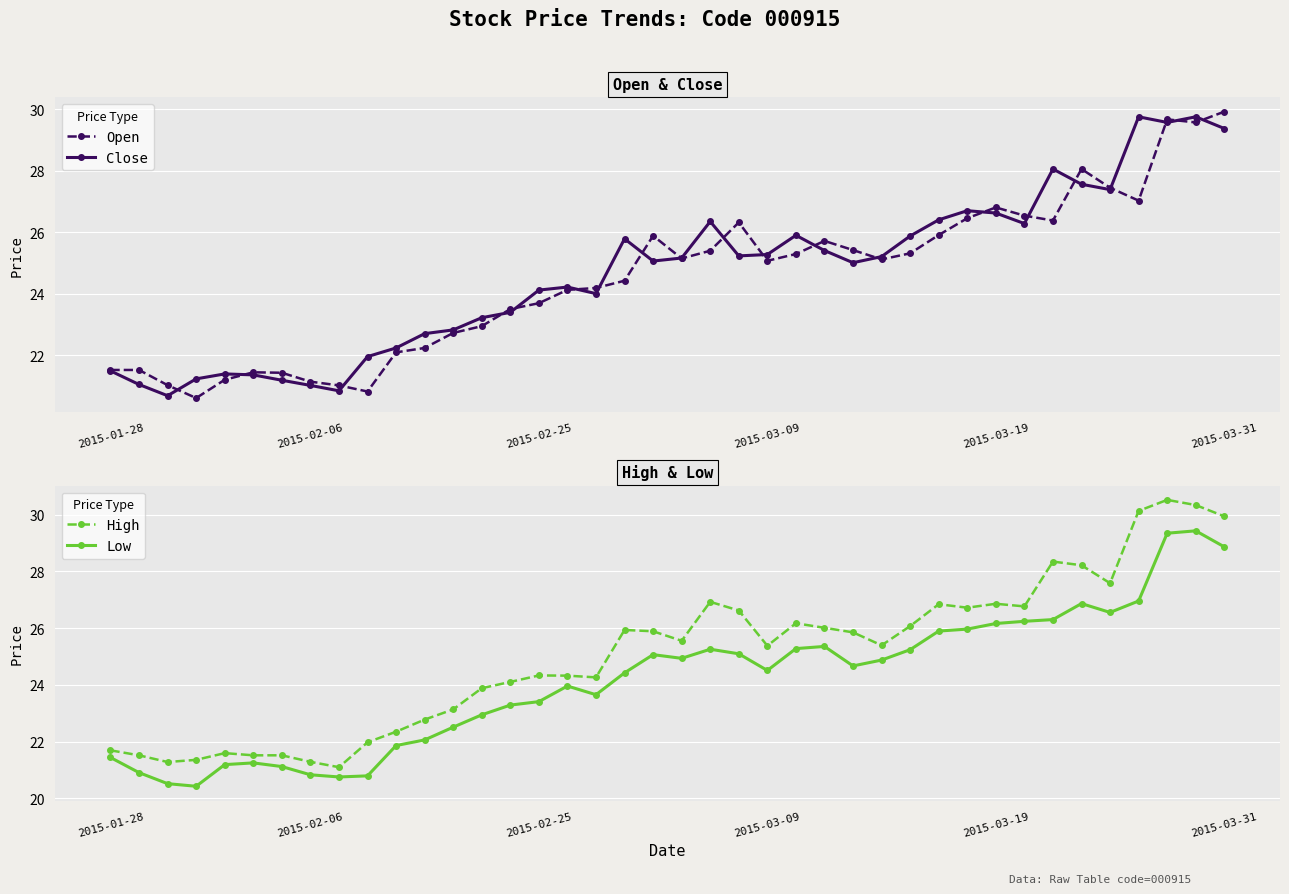

True or false: Close has more than 2 interior local peaks.

True